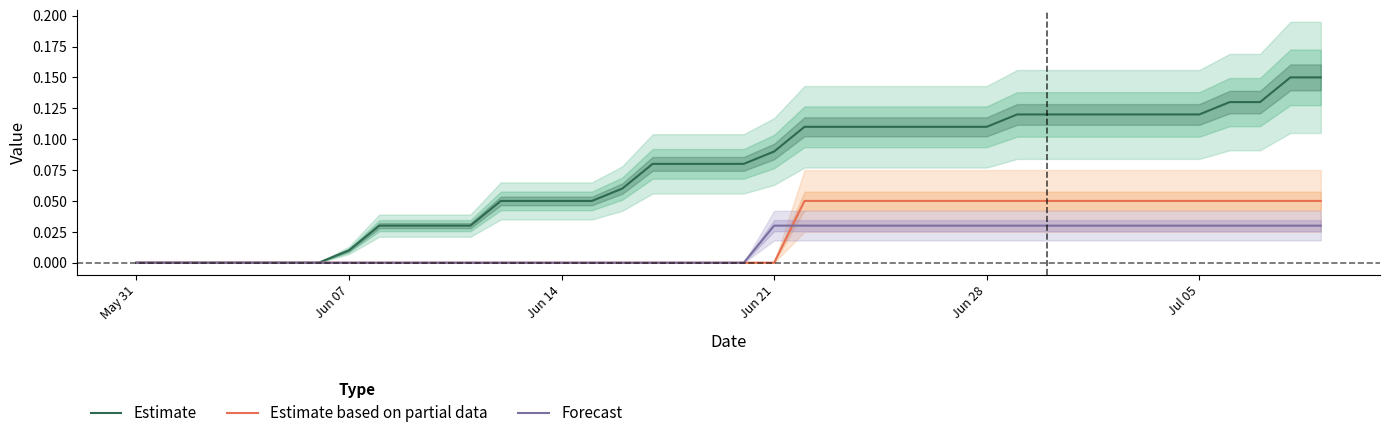

What is the value of the Estimate point at the 18th from the left?

0.1